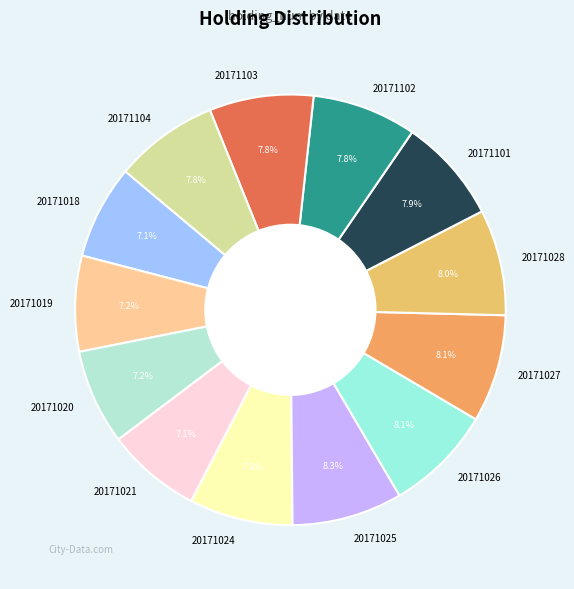

Is it true that 20171104 is 1% of the pie?

False